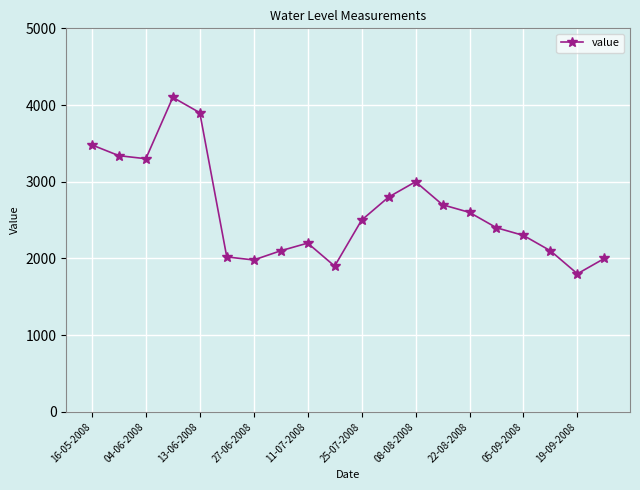

Reading left to right, what are all the values shown in this chart?

3480	3340	3300	4100	3900	2020	1980	2100	2200	1900	2500	2800	3000	2700	2600	2400	2300	2100	1800	2000